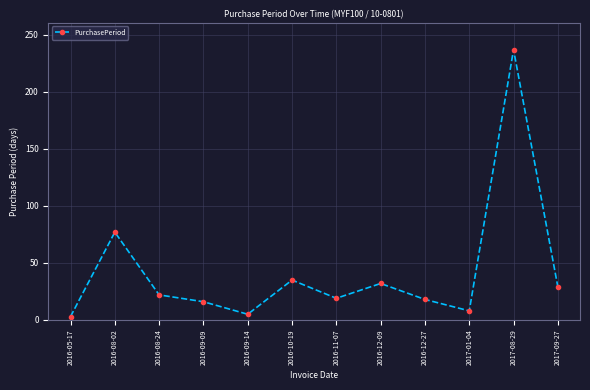

Which category has the highest value across all series?

2017-08-29